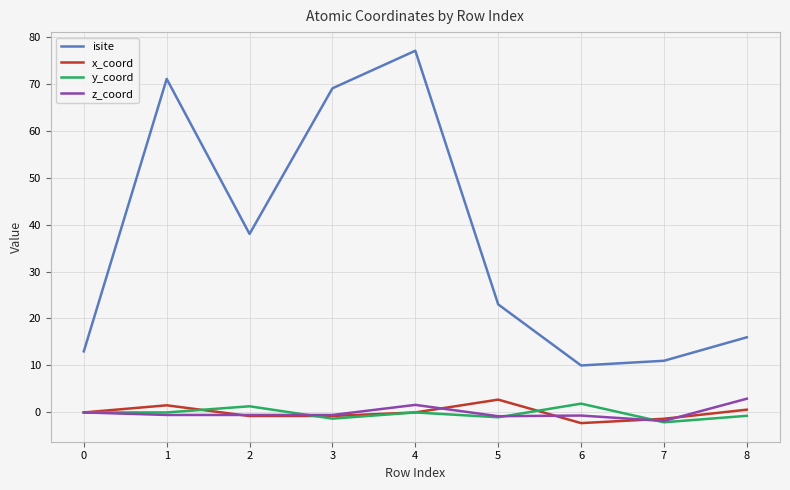

Which series has the widest spread of values?

isite